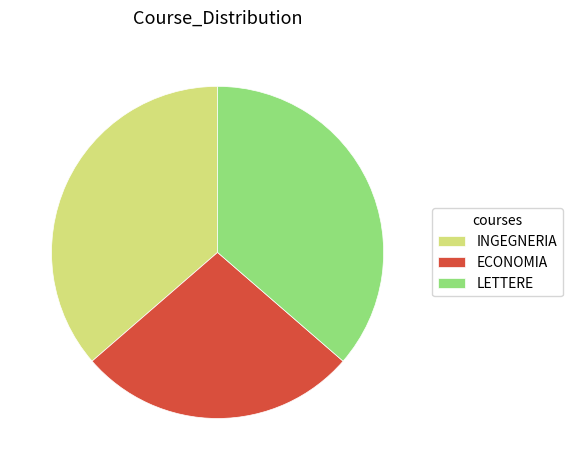

Which category has the smallest portion of the pie?

ECONOMIA